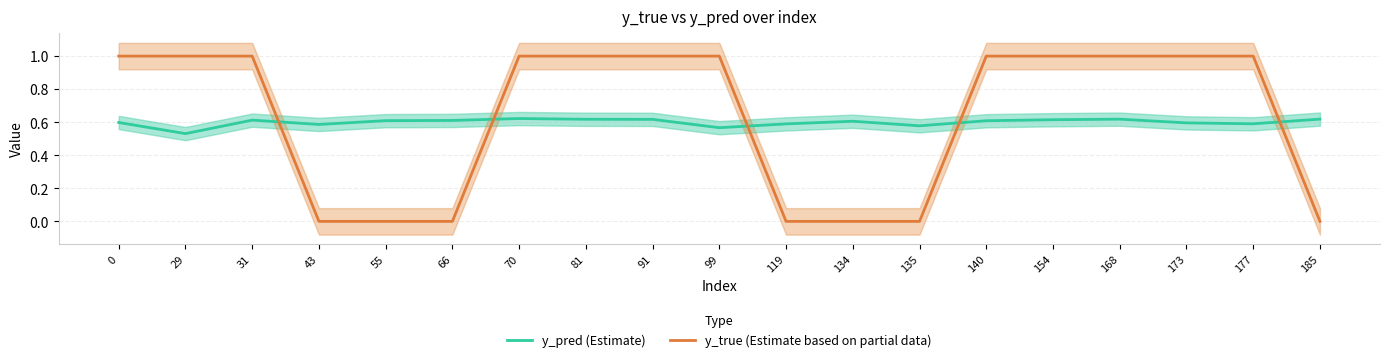

Rank the series at 0 from lowest to highest value.

y_pred (Estimate), y_true (Estimate based on partial data)